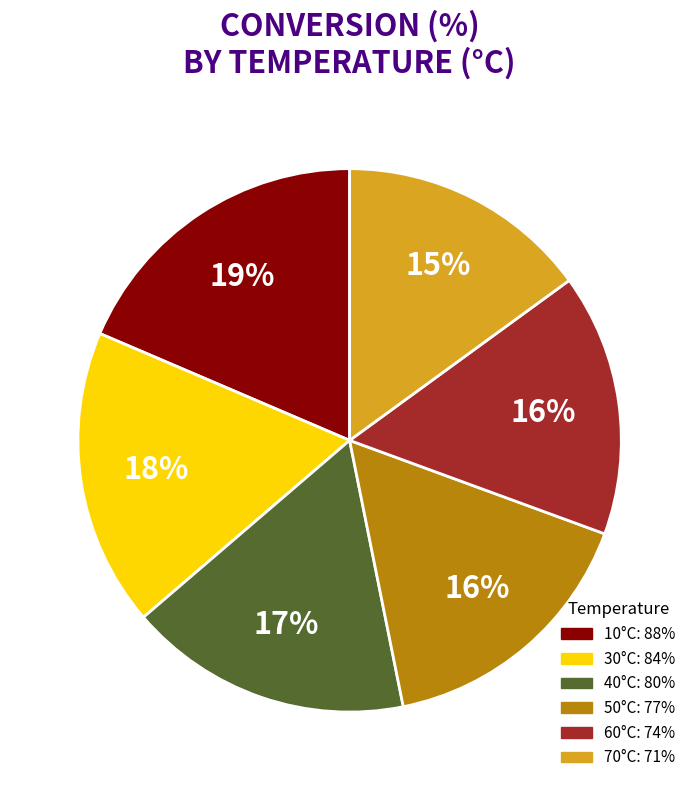

To the nearest percent, what is the difference between the largest and smallest slice percentages?

4%